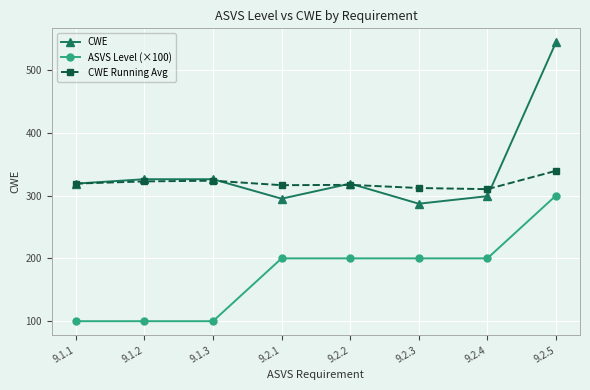

Which series changed the most between 9.1.2 and 9.2.4?

ASVS Level (×100)